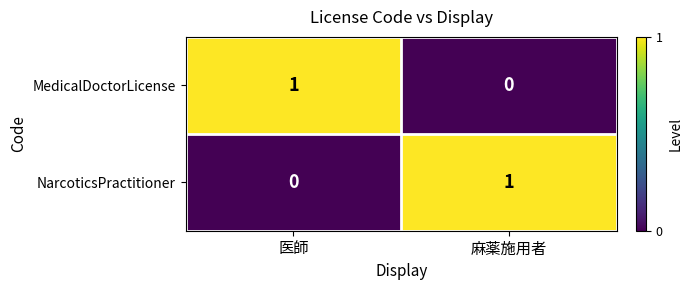

Is it true that NarcoticsPractitioner equals 1 at 麻薬施用者?

True